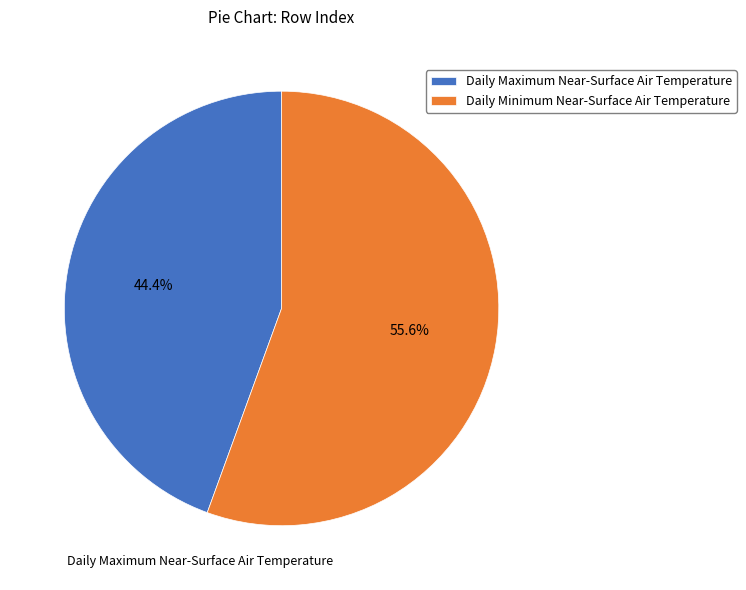

The Daily Minimum Near-Surface Air Temperature slice represents 63% of the pie. True or false?

False